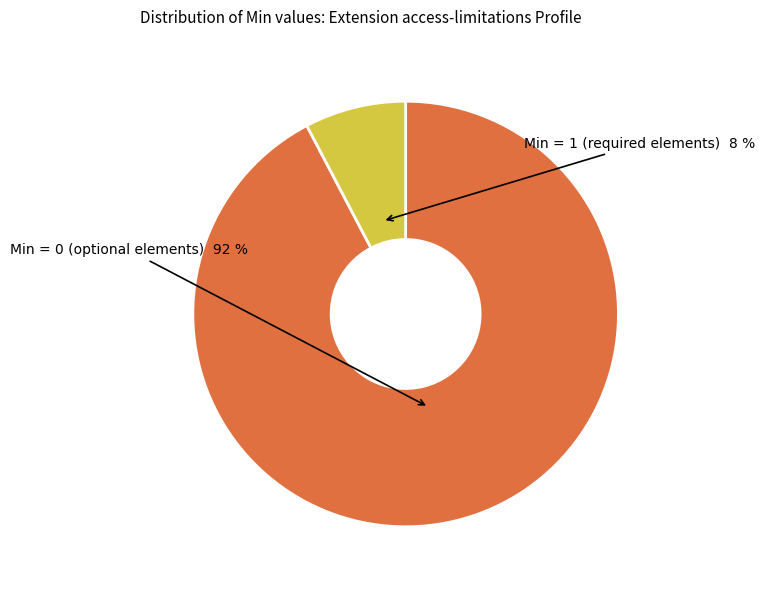

To the nearest percent, what is the average slice percentage?

50%